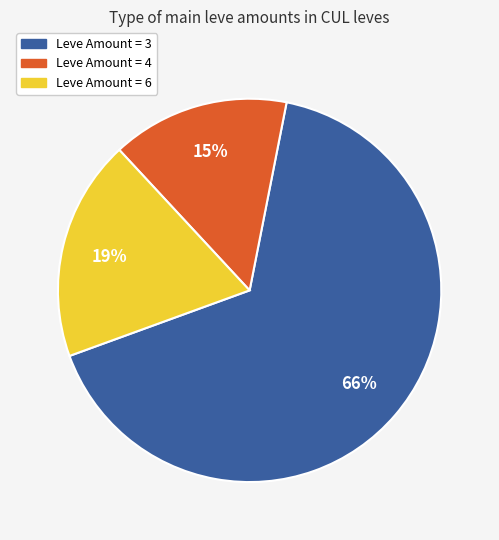

To the nearest percent, what is the difference between the largest and smallest slice percentages?

51%